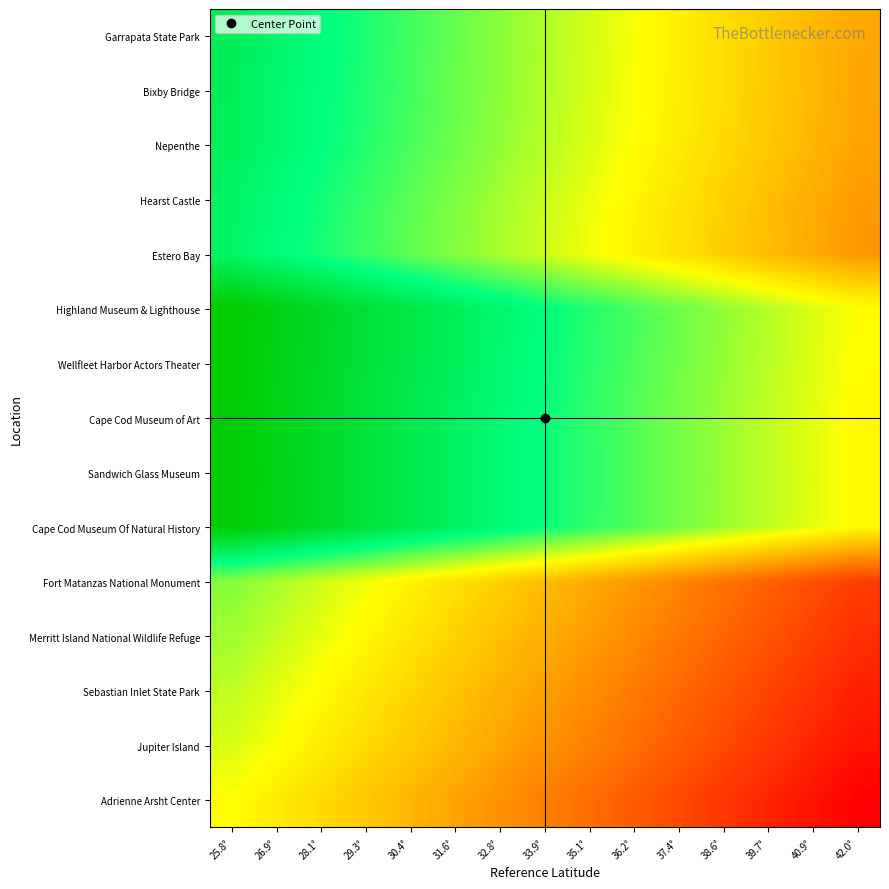

At which category is the sum across all series the highest?

25.8°